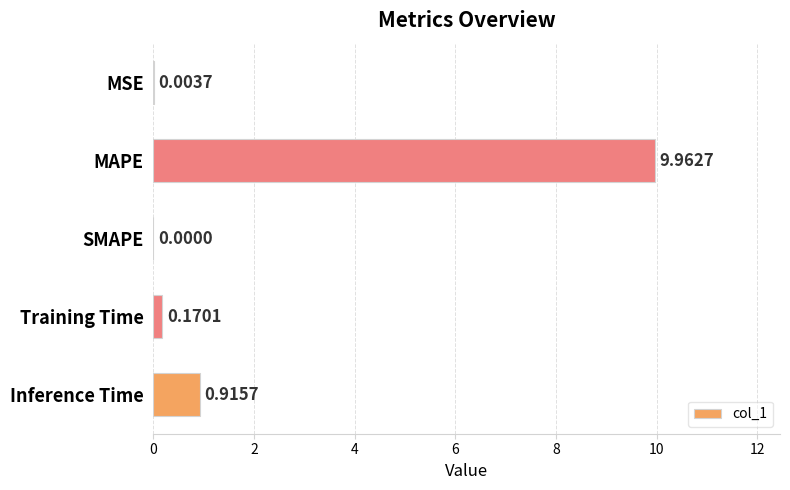

Which label corresponds to the largest value in the chart?

MAPE